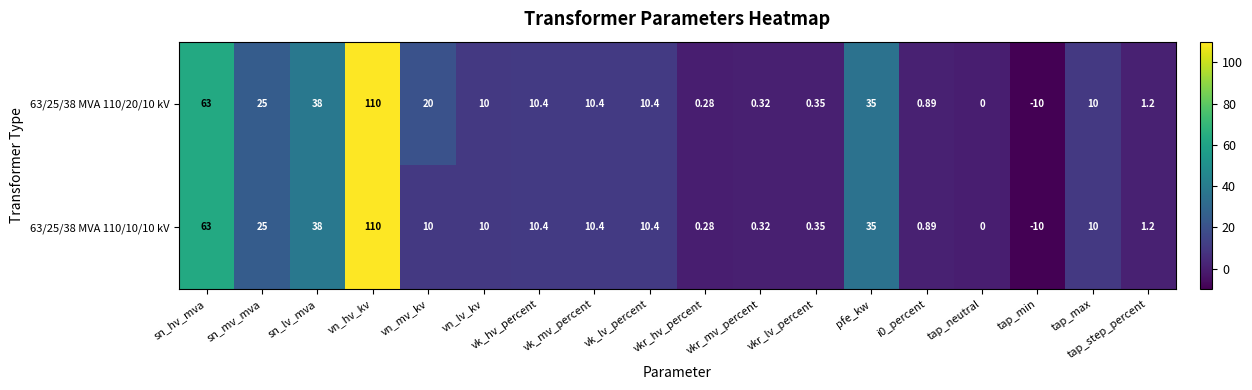

What is the greatest value displayed?

110.0